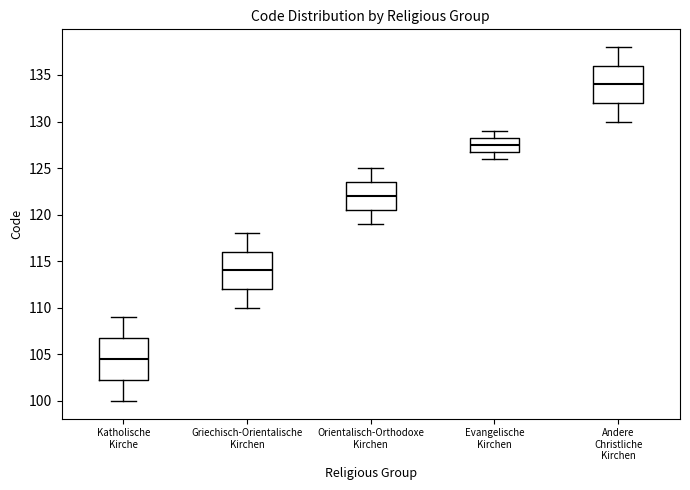

Comparing the boxes themselves (not the whiskers), which one is the tallest?

Katholische Kirche